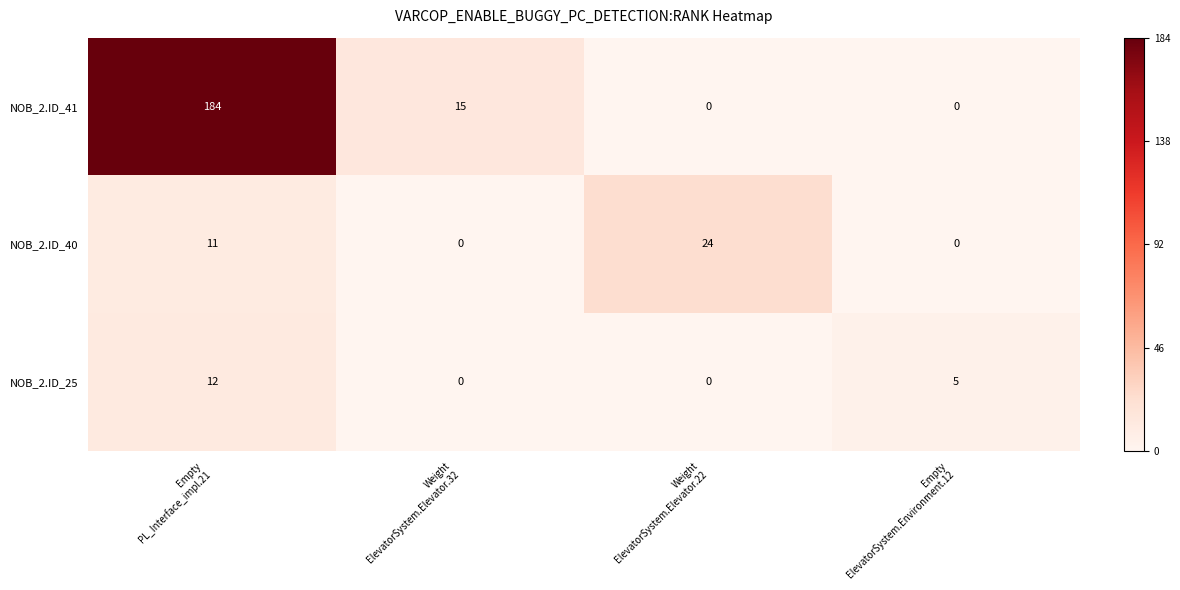

What is the average value of the NOB_2.ID_25 series?

4